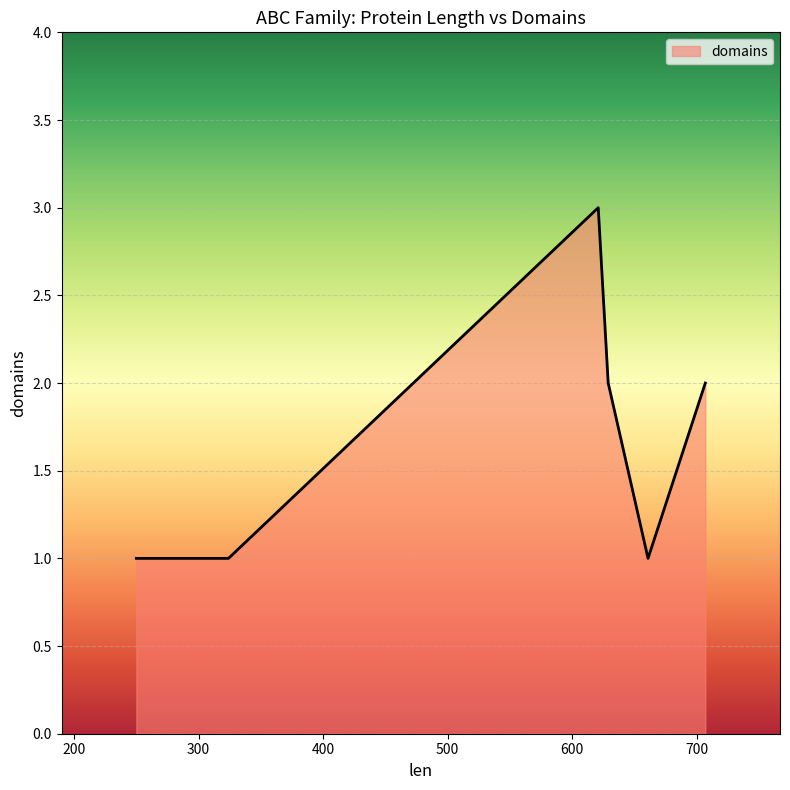

What is the sum of the values at 621 and 629?

5